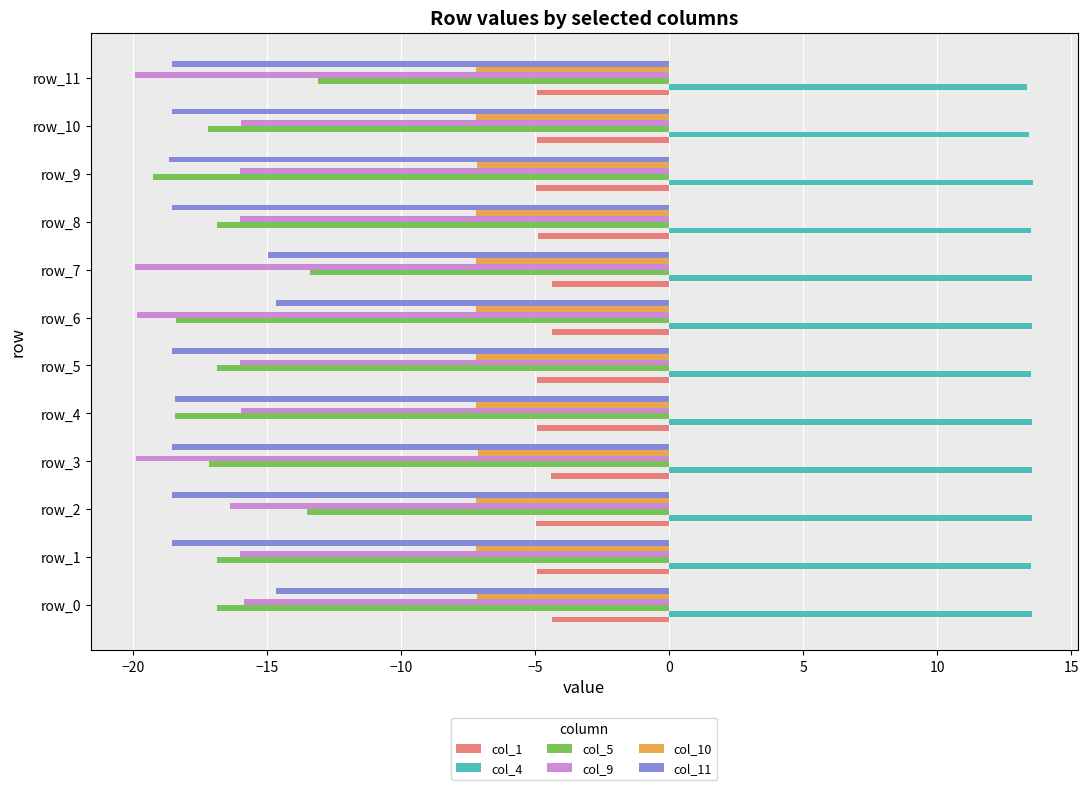

What is the difference between the second highest and minimum values in the col_5 series?

5.9